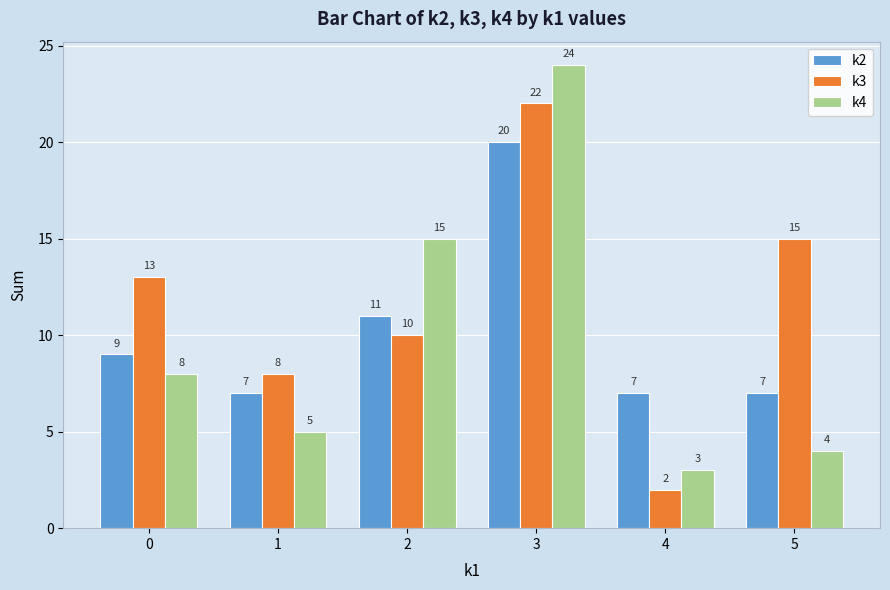

How many groups of bars are there?

6